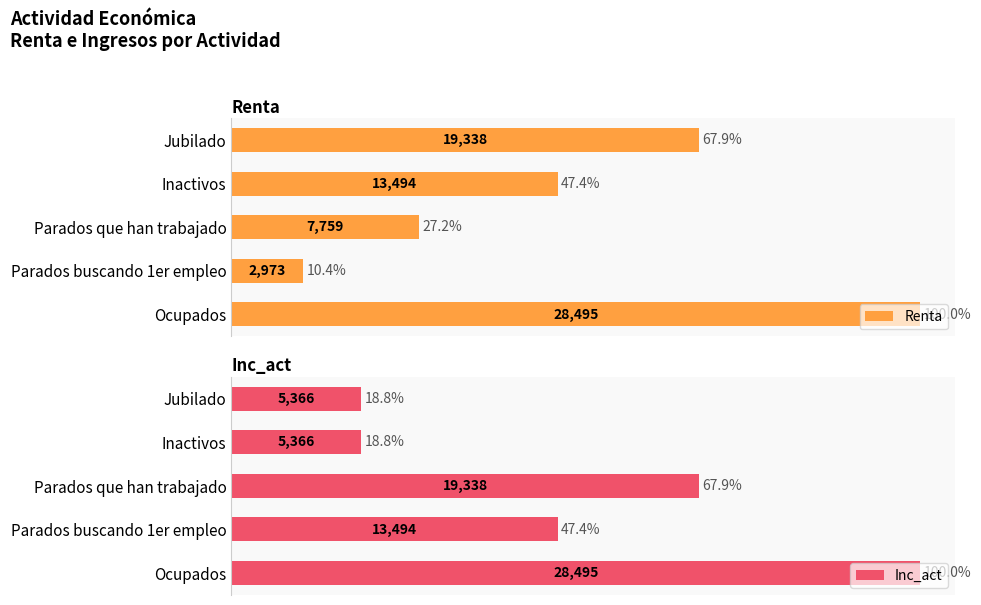

What is the maximum value for Inc_act?

100.0